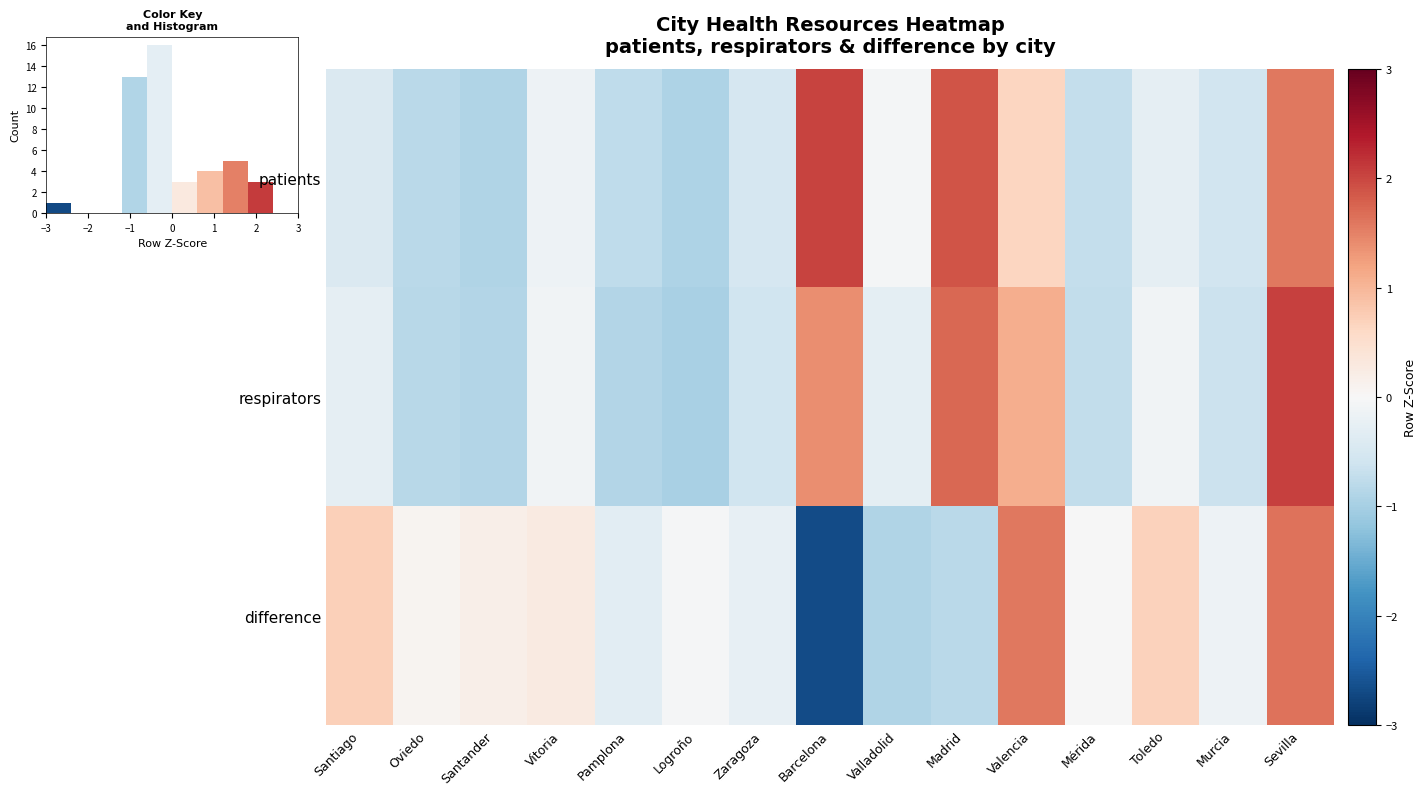

Count the number of categories in the chart.

15